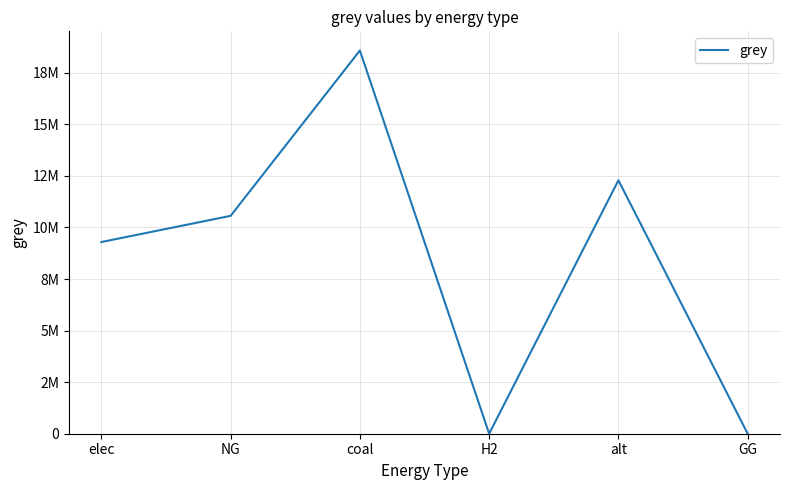

List the labels in order of value, smallest first.

H2, GG, elec, NG, alt, coal